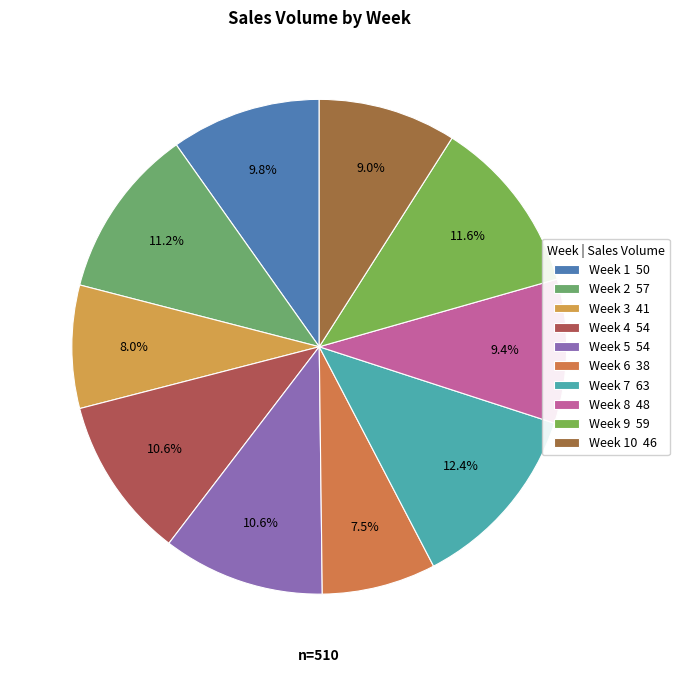

What is the largest slice in the pie chart?

Week 7